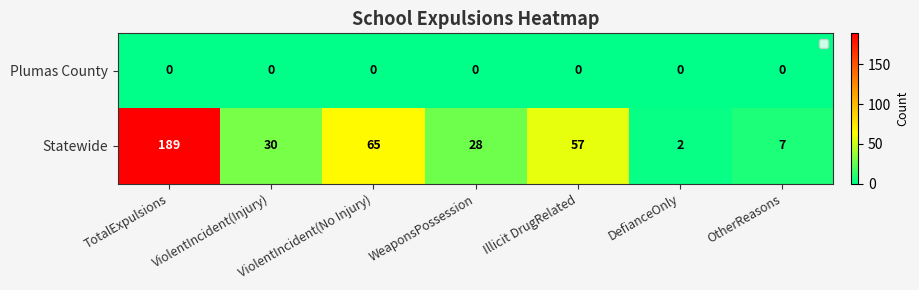

What is the sum of all Statewide values?

378